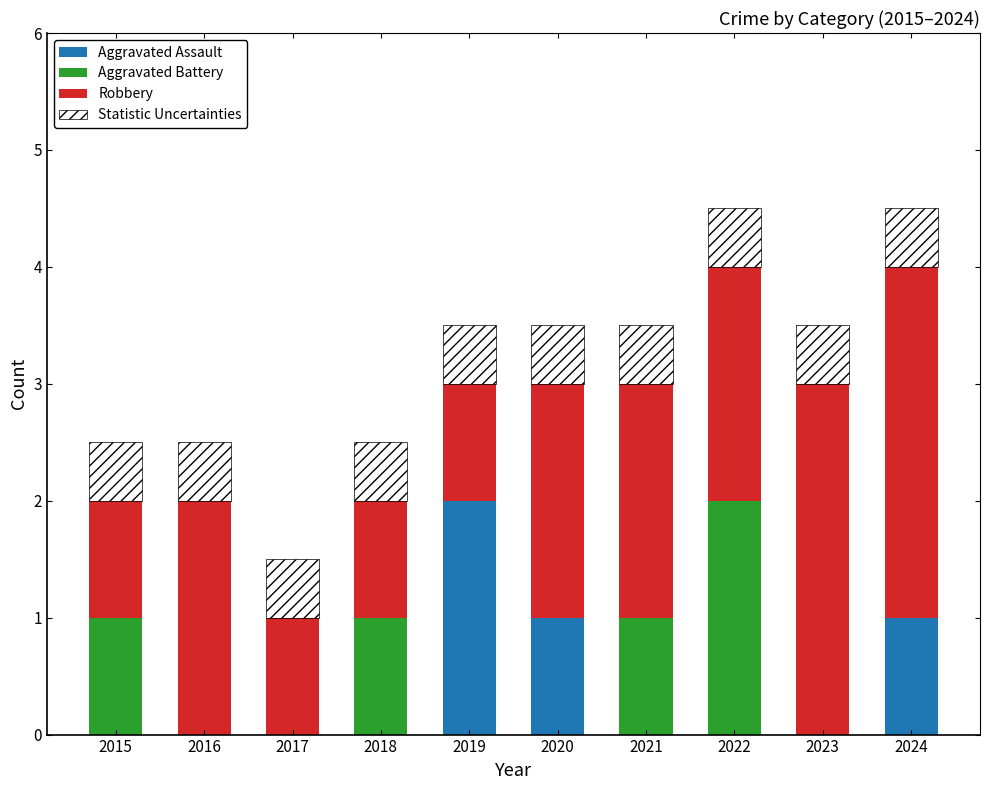

How many distinct data groups are displayed?

4